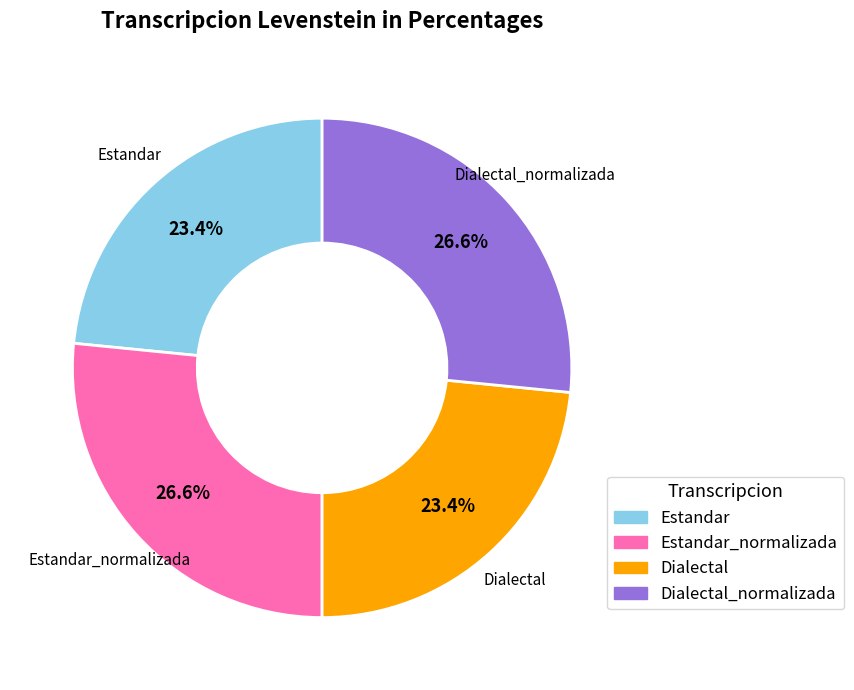

Does any single category account for the majority?

No